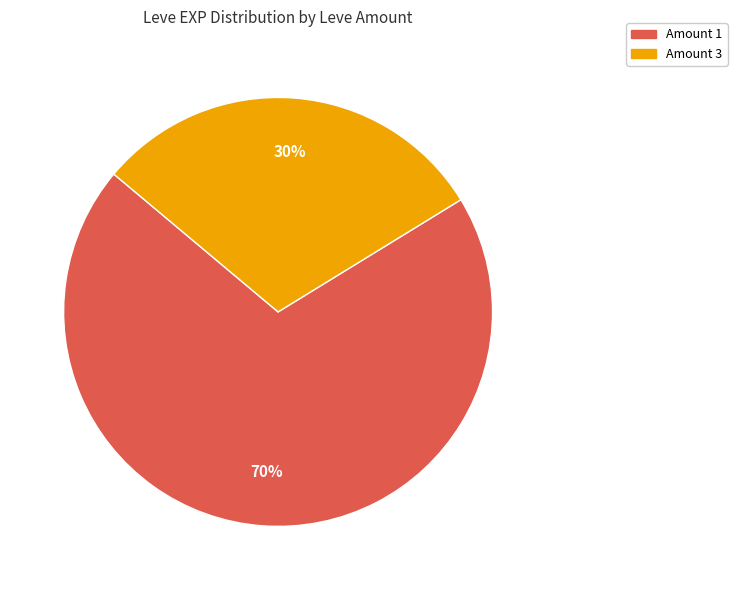

Is there any slice that represents more than half of the pie?

Yes